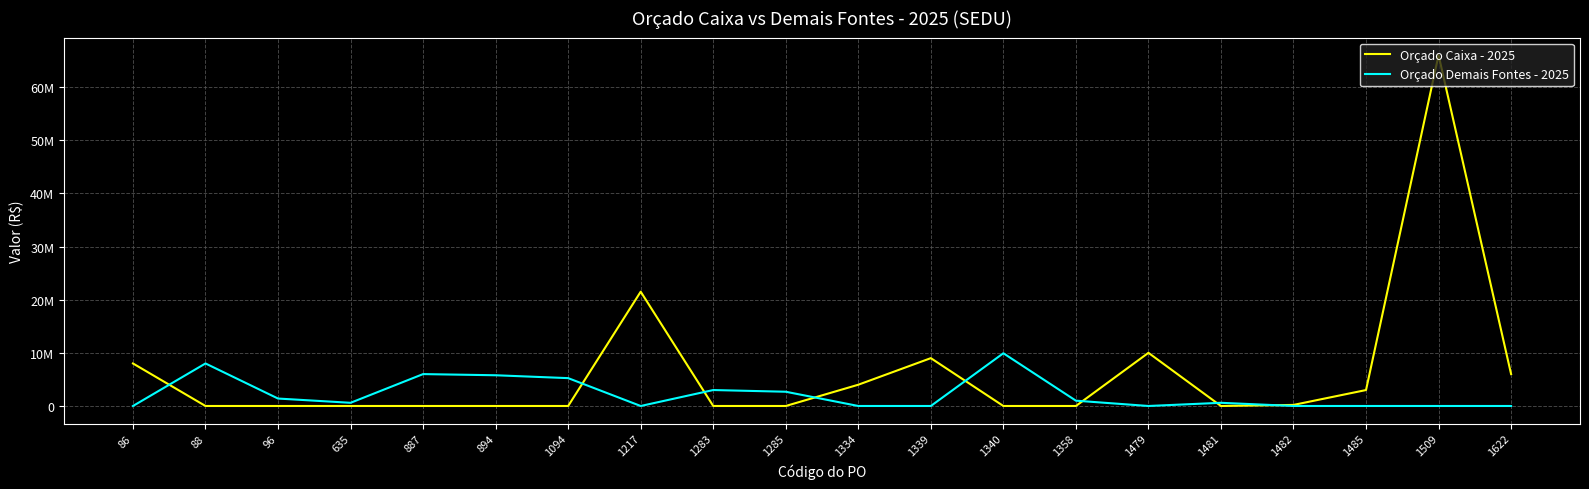

What are all the series names shown in the legend?

Orçado Caixa - 2025, Orçado Demais Fontes - 2025